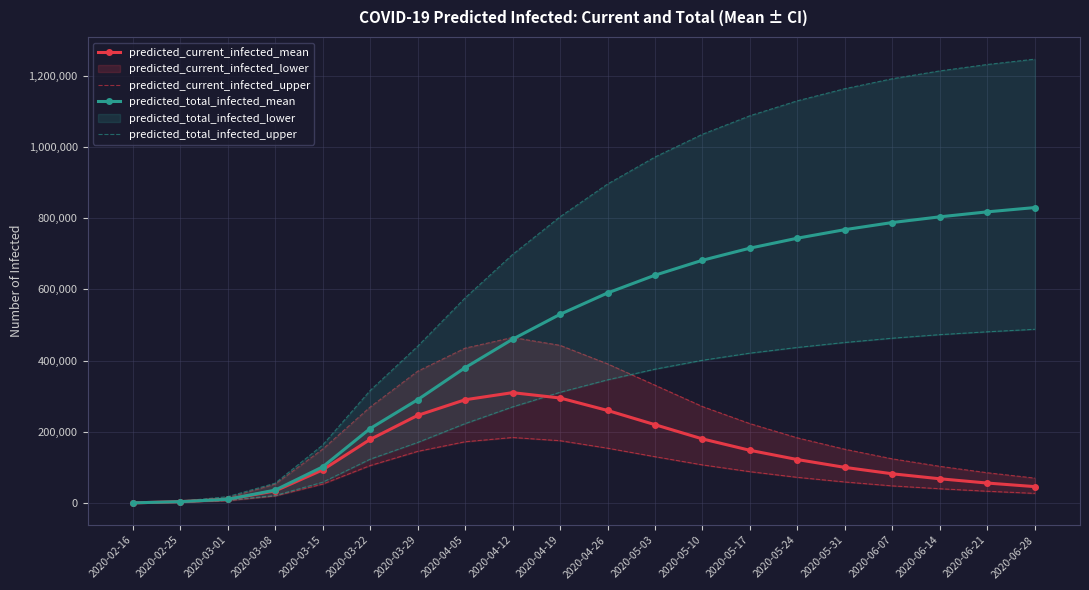

Does the chart have visible grid lines?

Yes